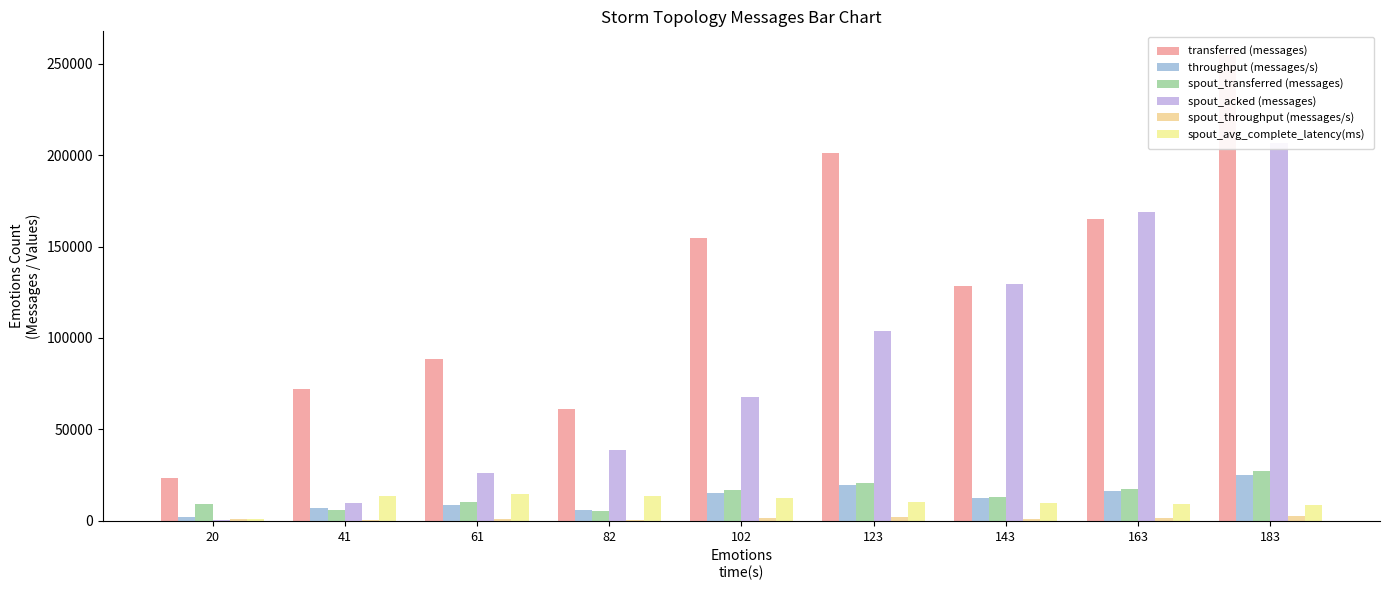

At which category is the sum across all series the highest?

183